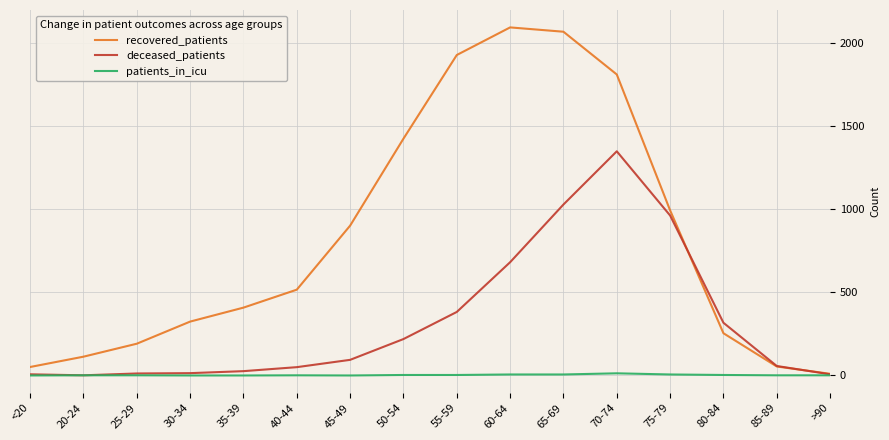

Between <20 and 75-79, which series saw the biggest shift?

deceased_patients